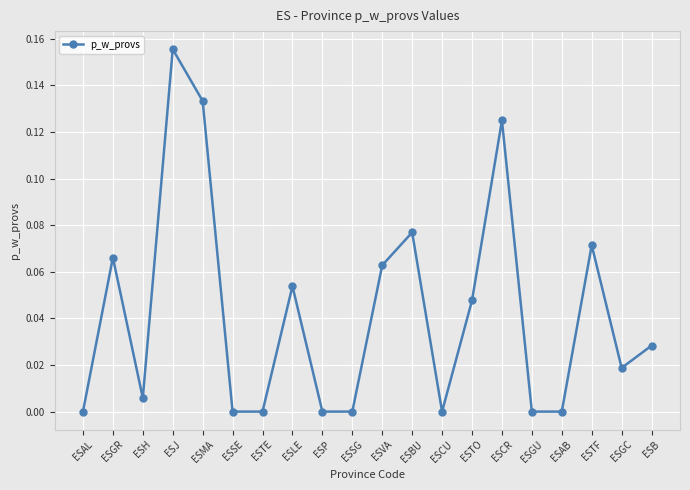

How many lines are shown in the chart?

1